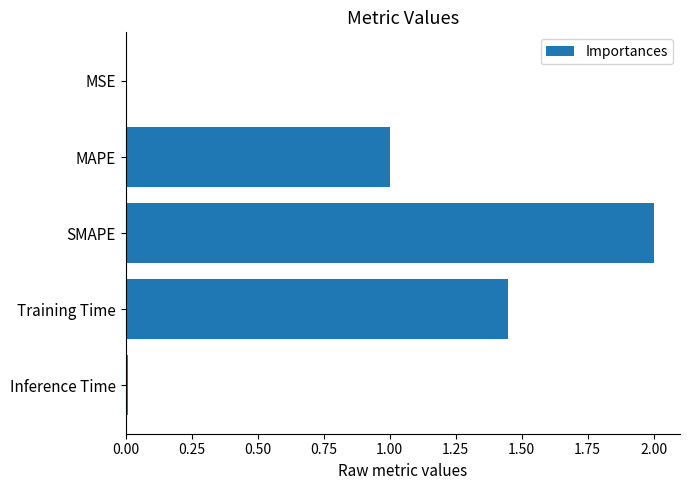

Which label corresponds to the largest value in the chart?

SMAPE